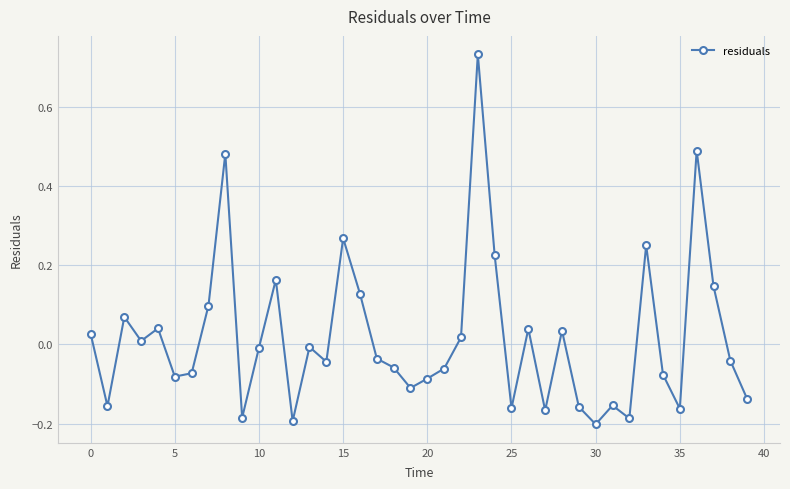

How many interior local valleys (lower than both neighbors) does the data have?

12